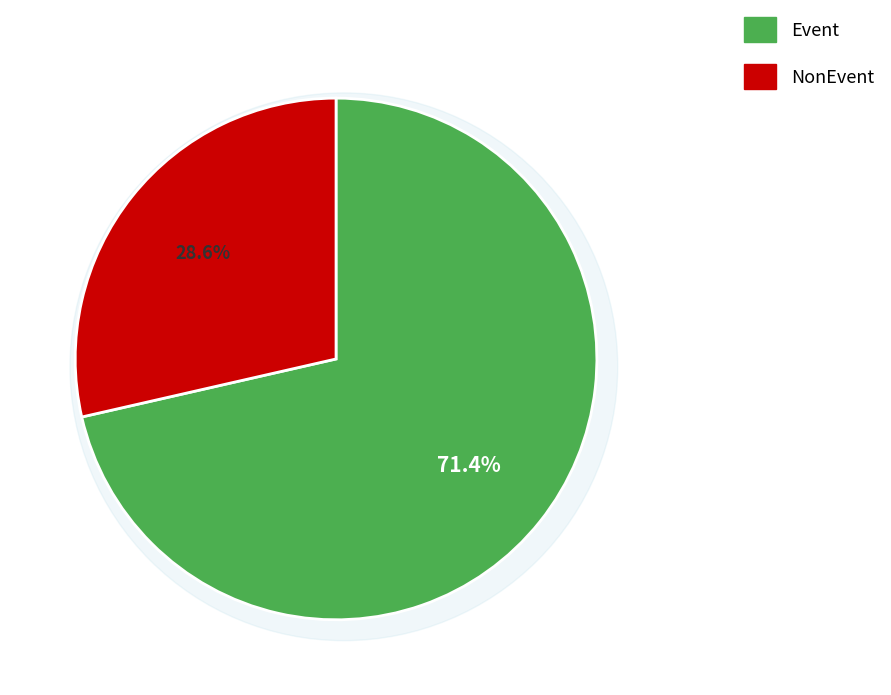

What is the change in value from Event to NonEvent?

-16